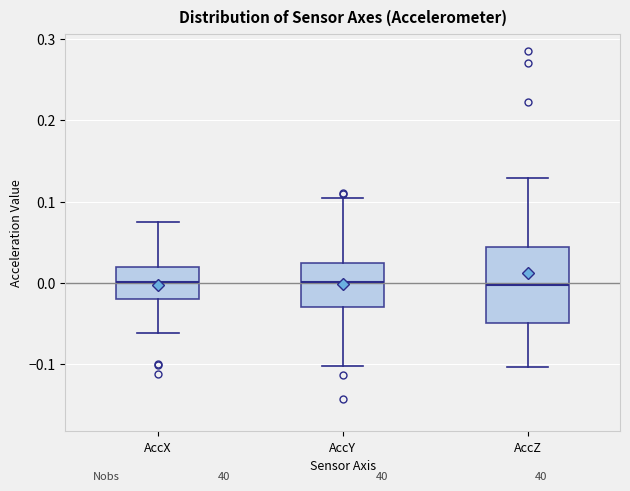

Reading left to right, read every box against the y-axis: the position of its median line, the range the box covers, and the ends of its whiskers. The values are not printed on the chart, so give them approximately, as read against the axis.

AccX: median 0.00, box -0.02 to 0.02, whiskers -0.06 to 0.07
AccY: median 0.00, box -0.03 to 0.02, whiskers -0.10 to 0.10
AccZ: median 0.00, box -0.05 to 0.04, whiskers -0.10 to 0.13